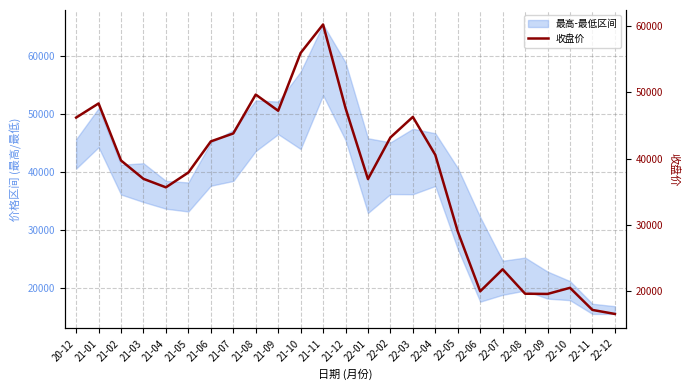

What is the label of the 1st point from the right?

22-12